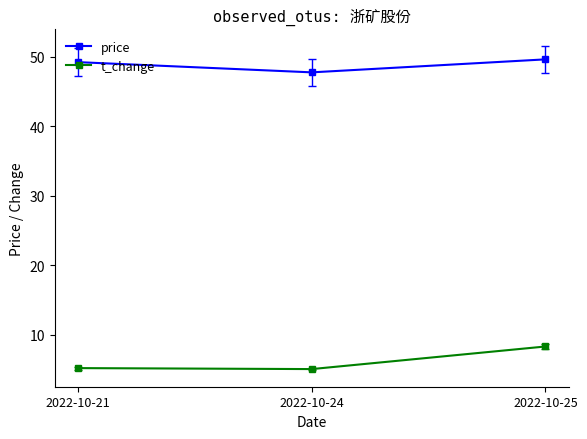

What is the difference between the price values at 2022-10-25 and 2022-10-21?

0.4